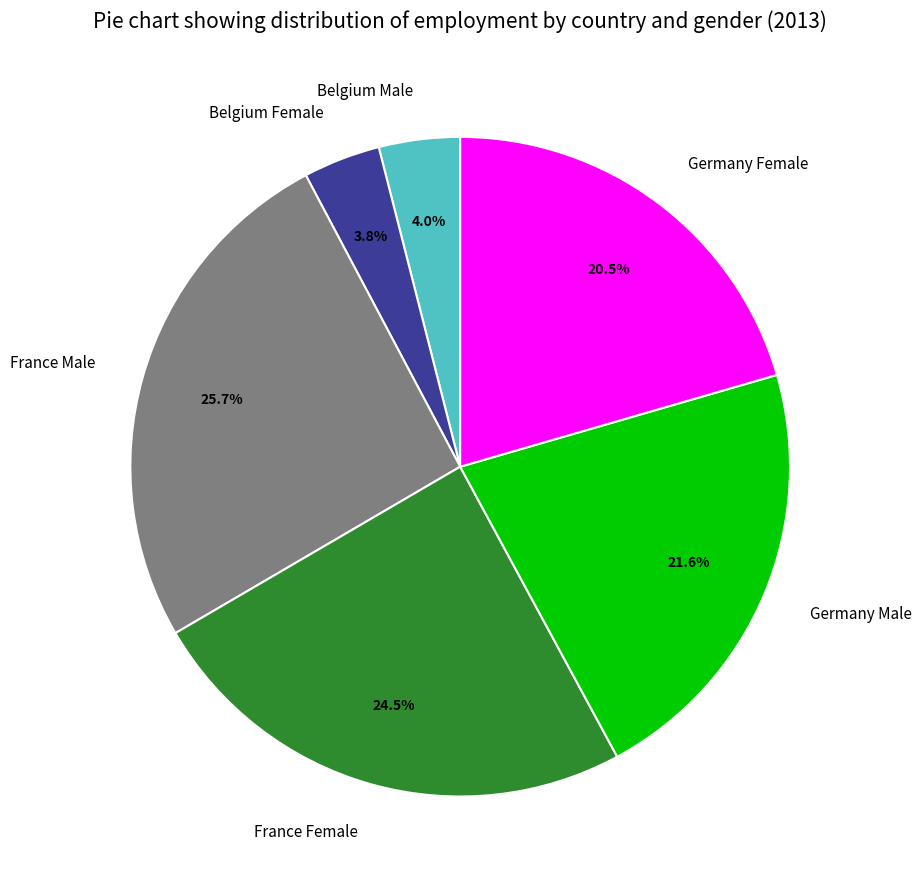

Is it true that Germany Male is 14% of the pie?

False